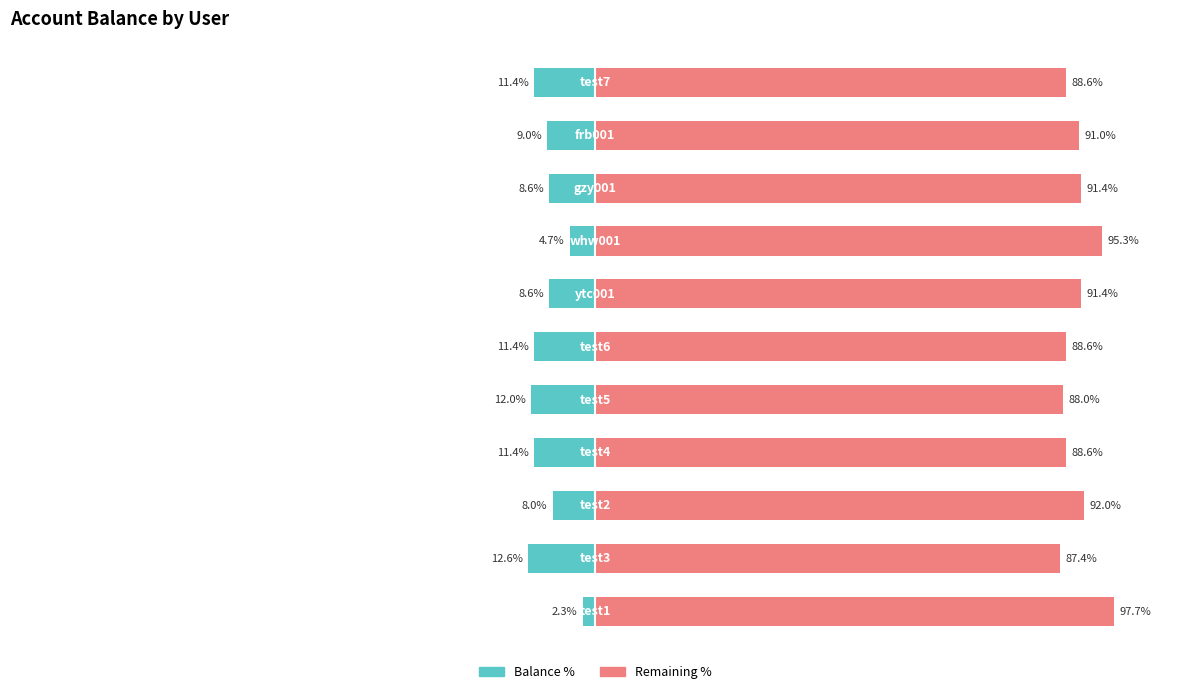

Is the value of Remaining % at 9 greater than the value of Balance % at 4?

Yes